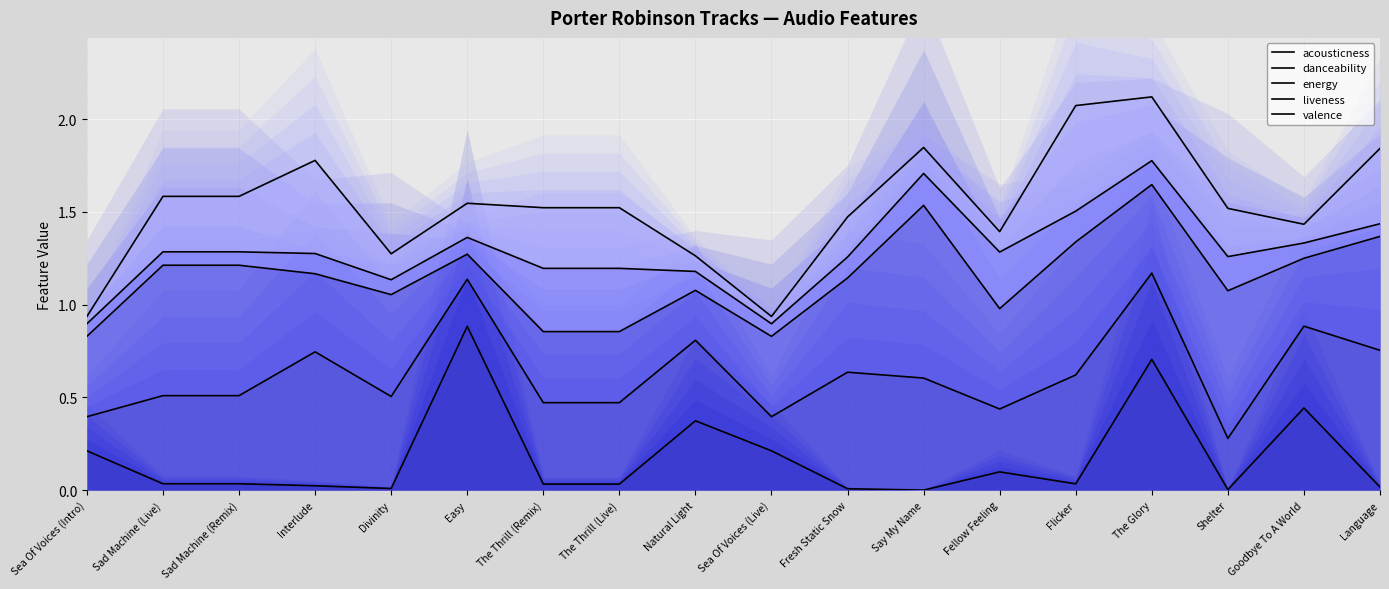

True or false: valence has more than 0 interior local peaks.

True